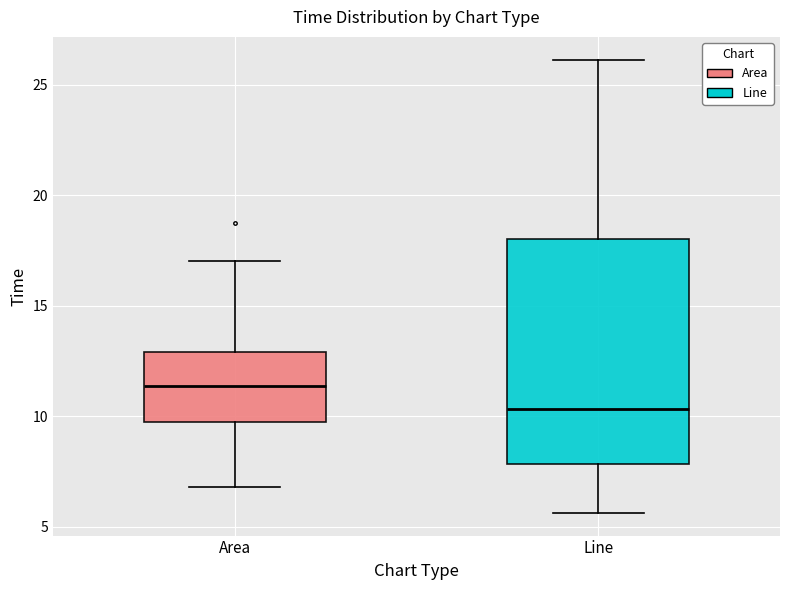

Reading left to right, read every box against the y-axis: the position of its median line, the range the box covers, and the ends of its whiskers. The values are not printed on the chart, so give them approximately, as read against the axis.

Area: median 11.5, box 10.0 to 13.0, whiskers 7.0 to 17.0
Line: median 10.5, box 8.0 to 18.0, whiskers 5.5 to 26.0